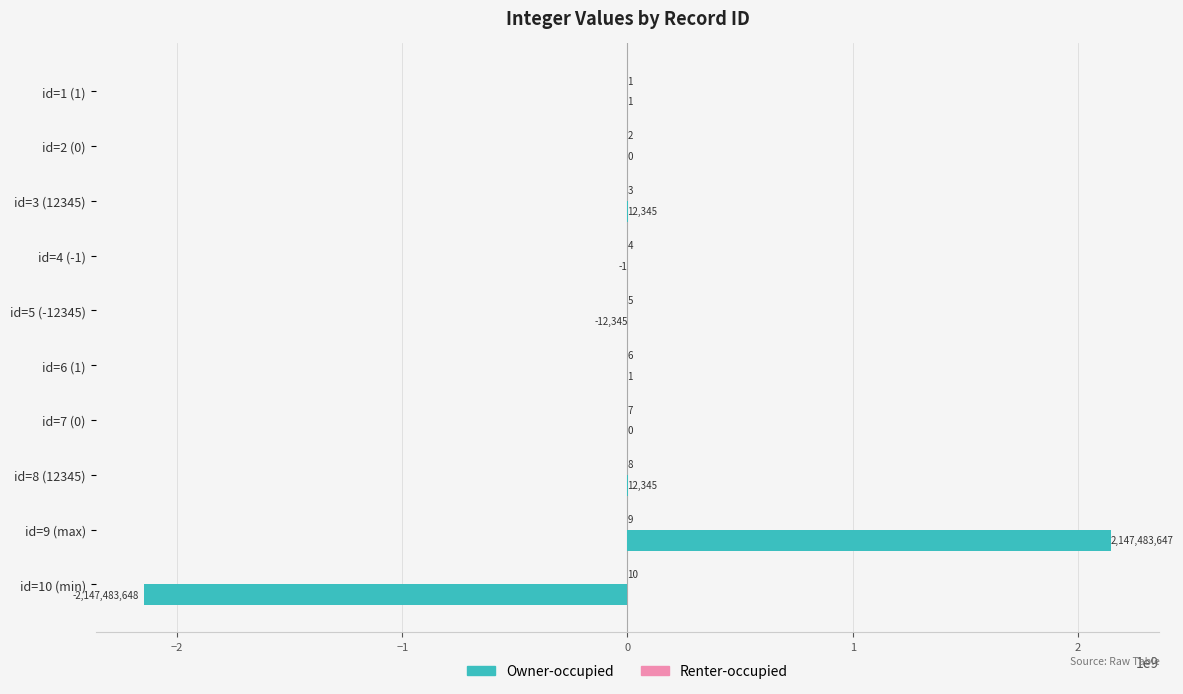

Read the Owner-occupied value at id=3 (12345), to the nearest 50.

12350